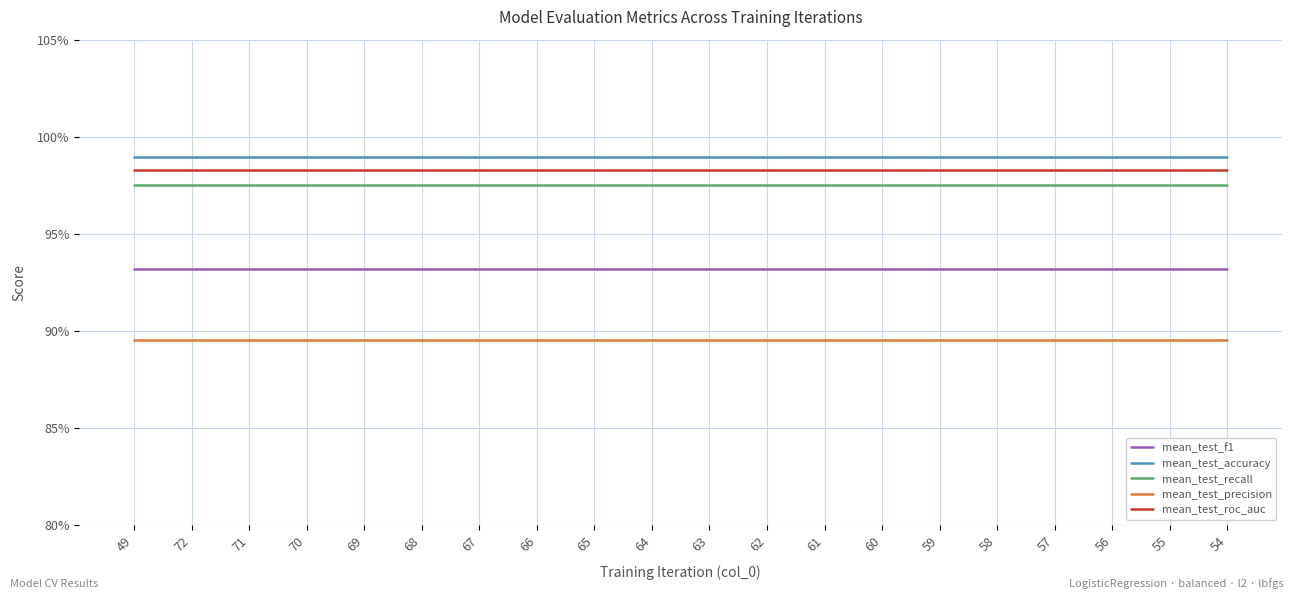

True or false: mean_test_f1 has more than 0 points higher than both neighbors.

False